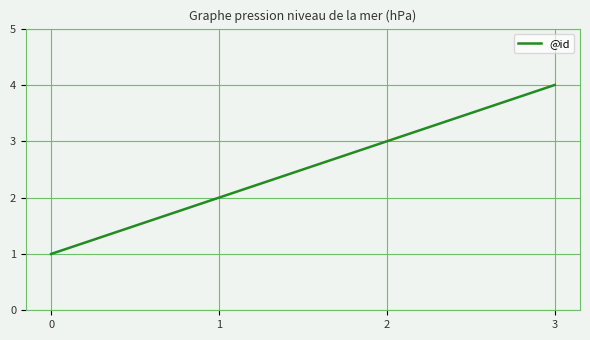

Which category has the highest value across all series?

3